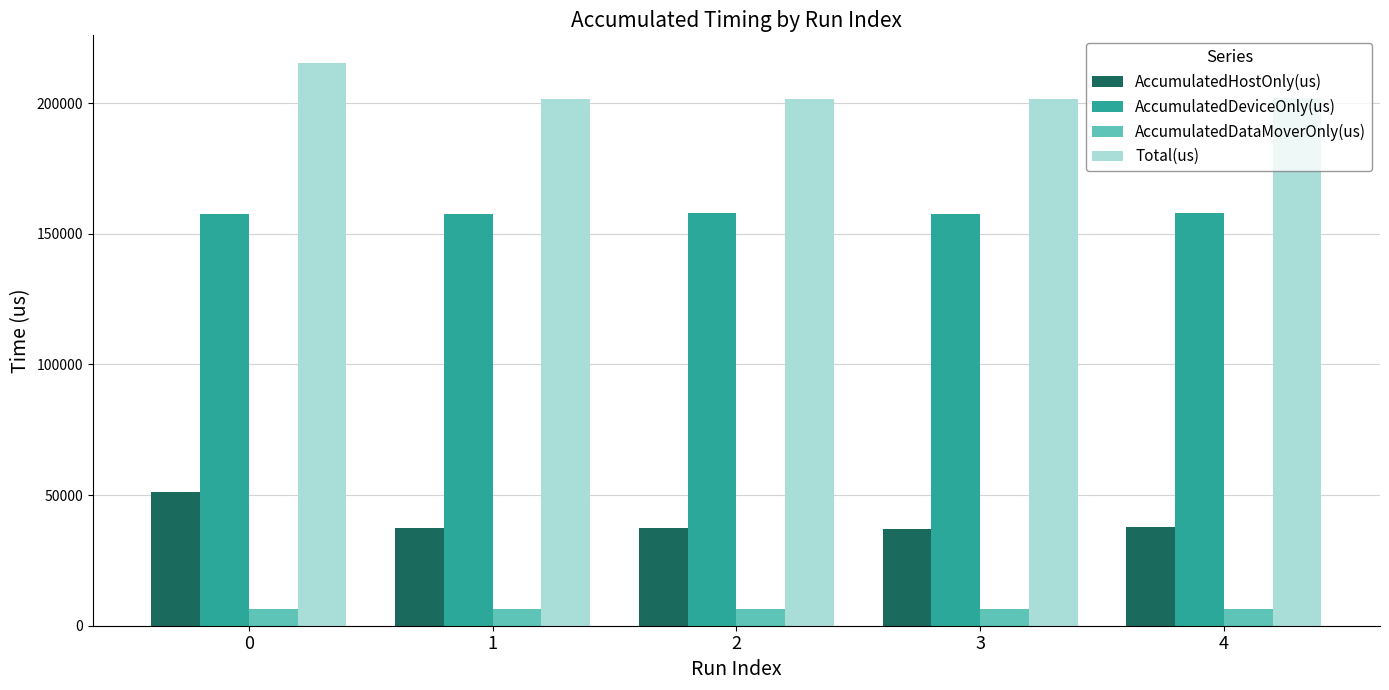

What is the total value across all series at 1?

403270.0